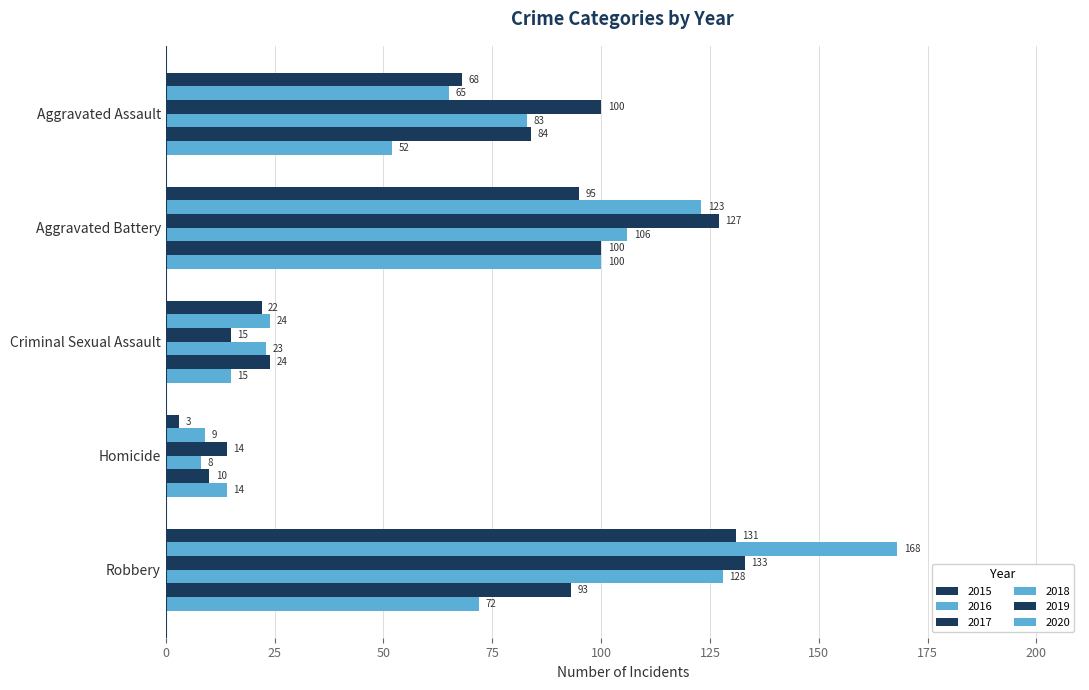

Where is 2020 nearest to the value 57?

Aggravated Assault